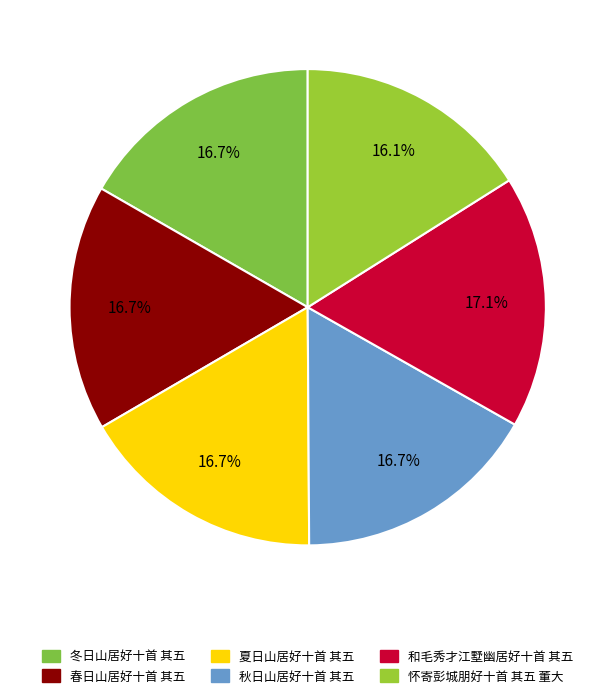

Is it true that 春日山居好十首 其五 is 17% of the pie?

True